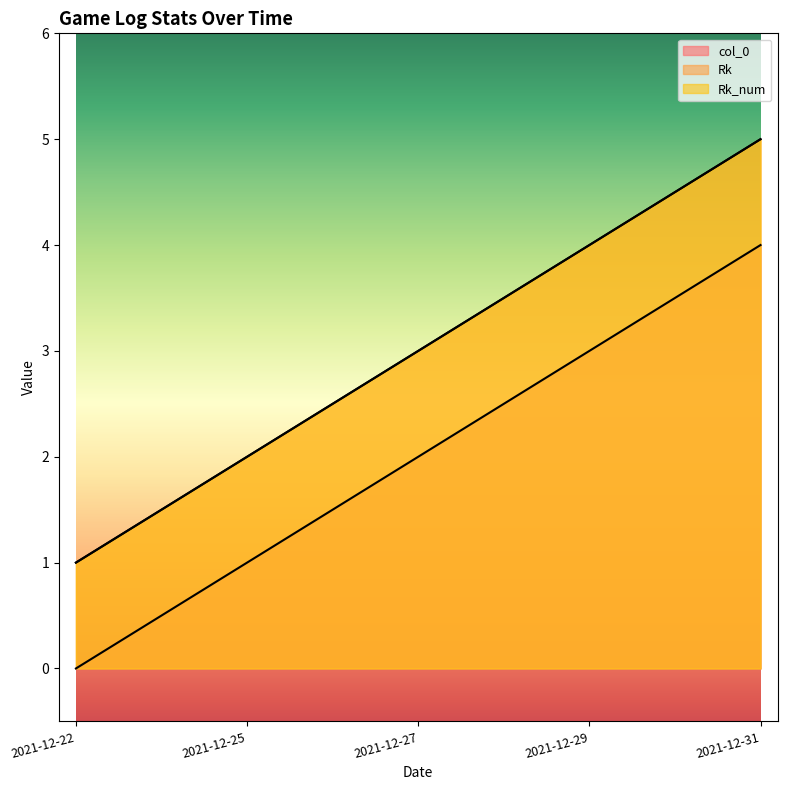

True or false: Rk and col_0 cross at least once.

False